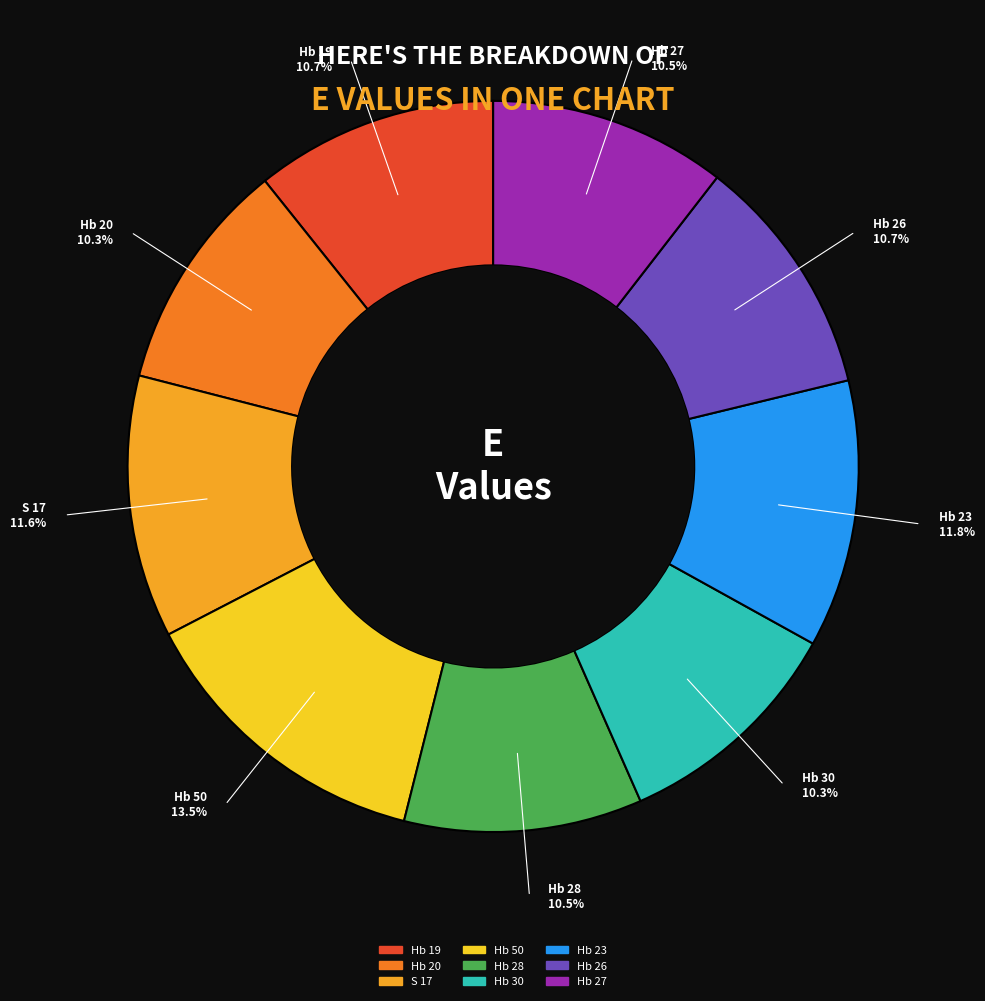

Count the number of slices in the pie.

9